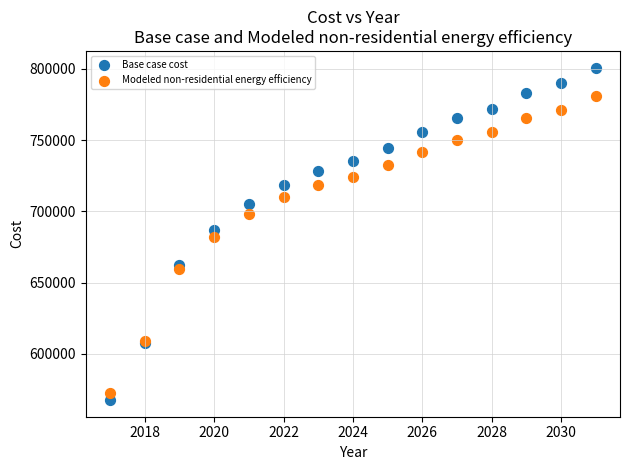

Which series has the widest spread of Y values?

Base case cost